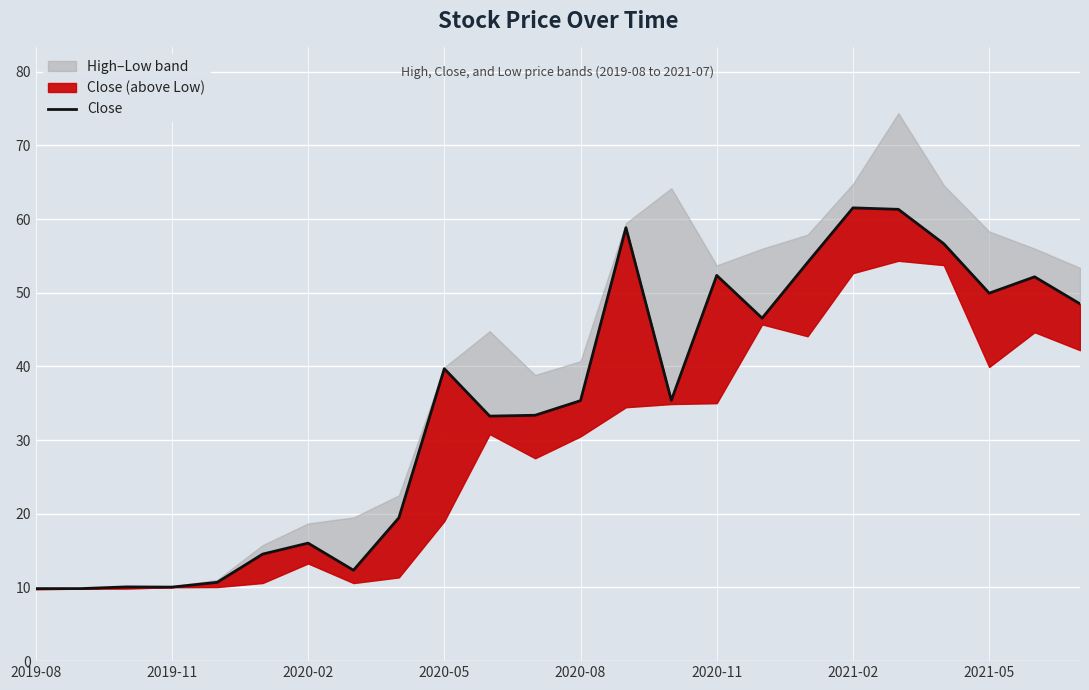

What is the difference between the maximum and second lowest values?

51.7